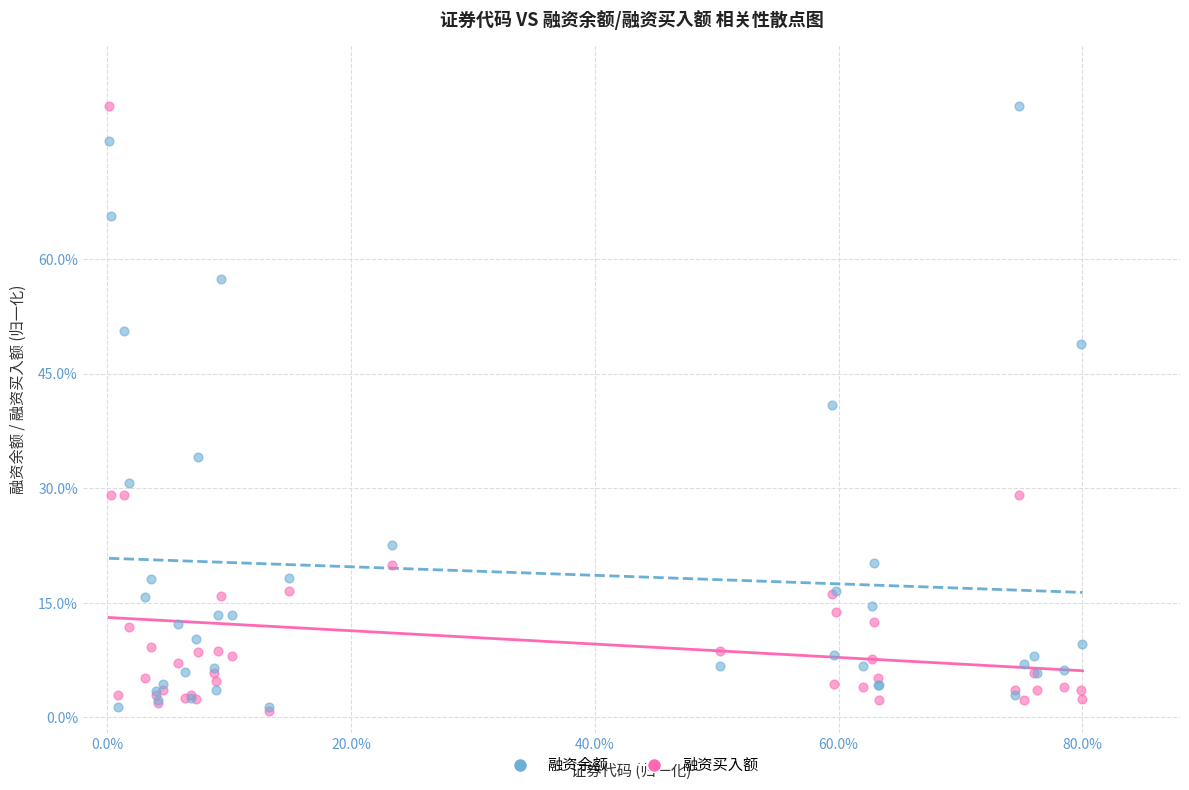

What are all the series names shown in the legend?

融资余额, 融资买入额